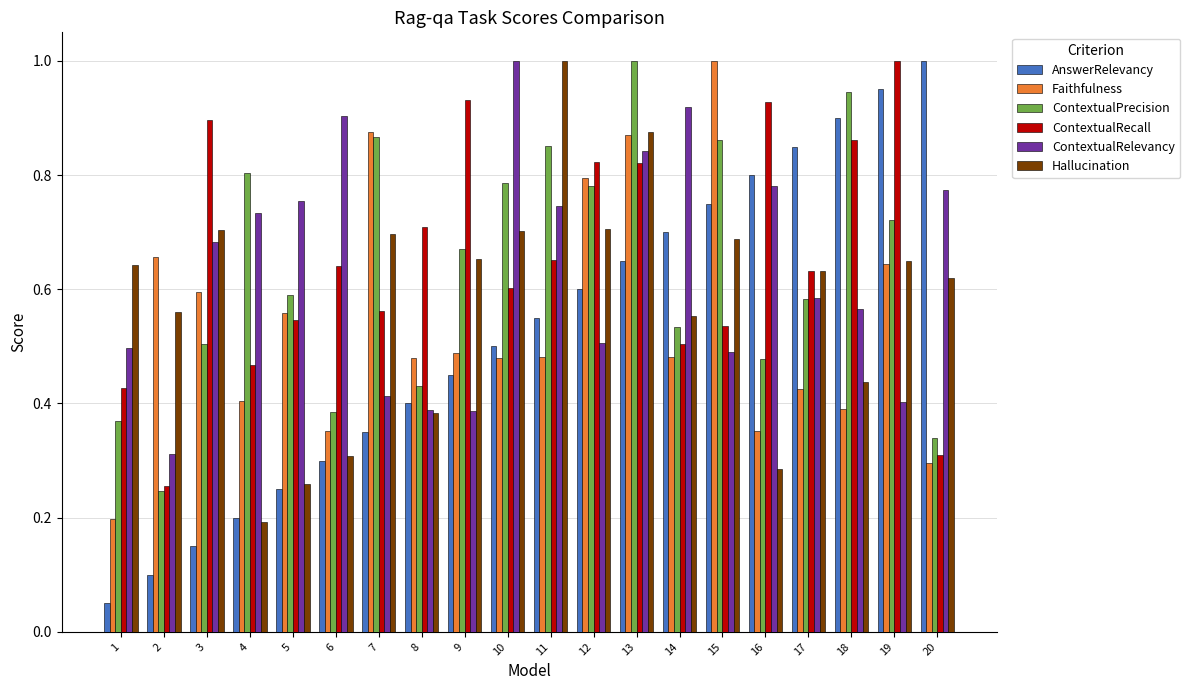

Which series has the largest range (max minus min)?

AnswerRelevancy